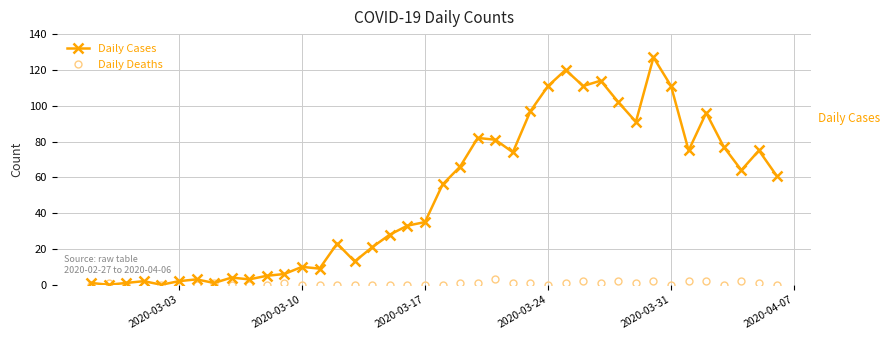

Which series has the largest range (max minus min)?

Daily Cases